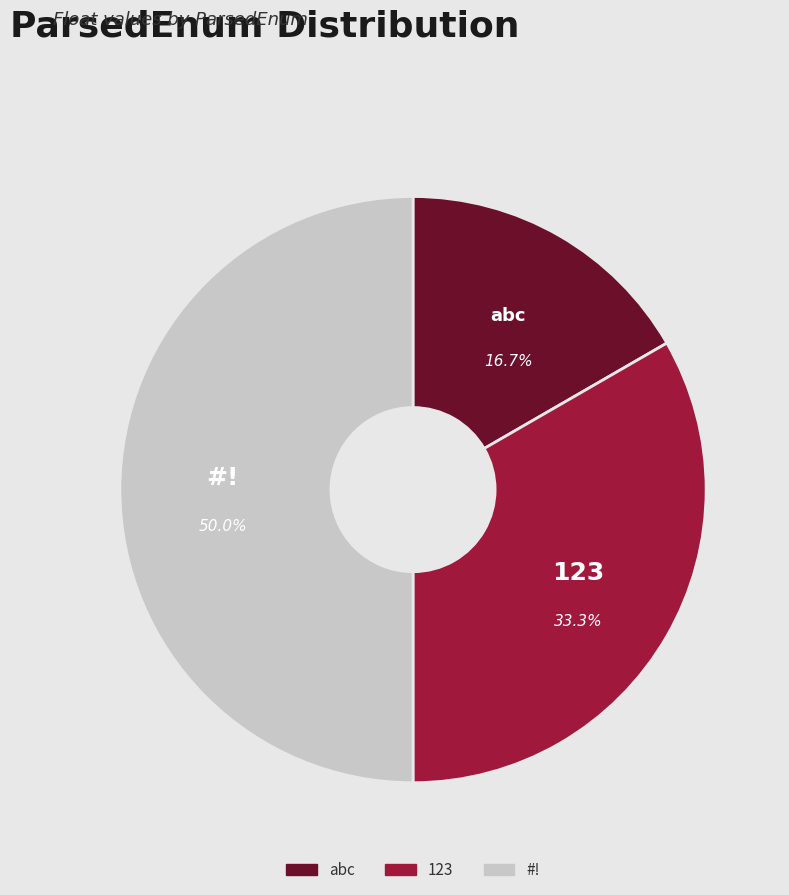

How many slices are in this pie chart?

3